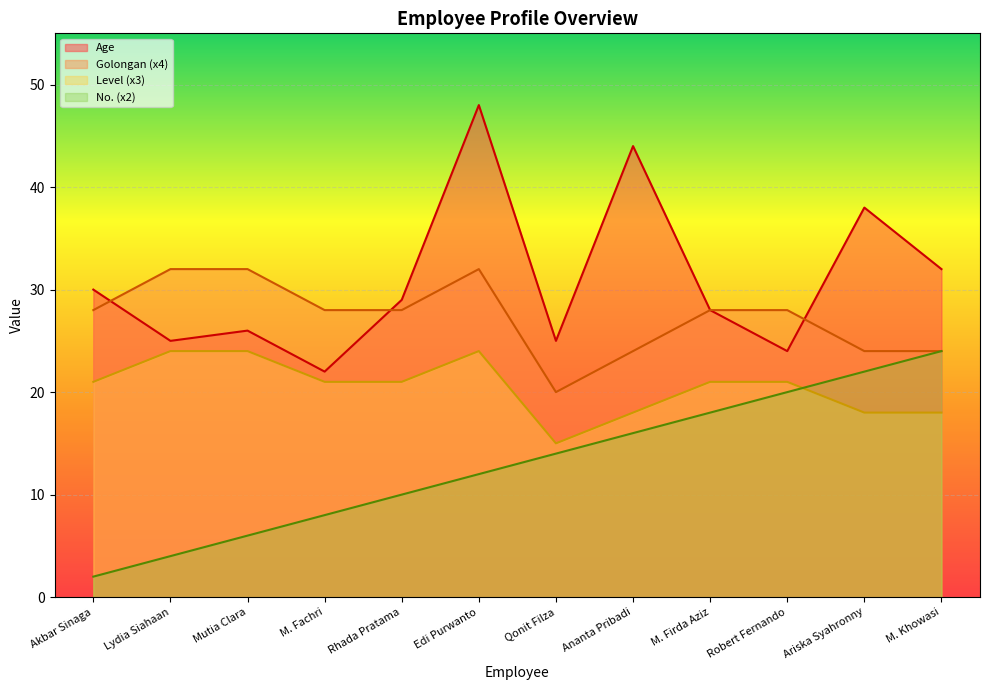

Reading left to right, list all the values displayed in this chart.

No.: Akbar Sinaga=2	Lydia Siahaan=4	Mutia Clara=6	M. Fachri=8	Rhada Pratama=10	Edi Purwanto=12	Qonit Filza=14	Ananta Pribadi=16	M. Firda Aziz=18	Robert Fernando=20	Ariska Syahronny=22	M. Khowasi=24
Age: Akbar Sinaga=30	Lydia Siahaan=25	Mutia Clara=26	M. Fachri=22	Rhada Pratama=29	Edi Purwanto=48	Qonit Filza=25	Ananta Pribadi=44	M. Firda Aziz=28	Robert Fernando=24	Ariska Syahronny=38	M. Khowasi=32
Golongan: Akbar Sinaga=28	Lydia Siahaan=32	Mutia Clara=32	M. Fachri=28	Rhada Pratama=28	Edi Purwanto=32	Qonit Filza=20	Ananta Pribadi=24	M. Firda Aziz=28	Robert Fernando=28	Ariska Syahronny=24	M. Khowasi=24
Level: Akbar Sinaga=21	Lydia Siahaan=24	Mutia Clara=24	M. Fachri=21	Rhada Pratama=21	Edi Purwanto=24	Qonit Filza=15	Ananta Pribadi=18	M. Firda Aziz=21	Robert Fernando=21	Ariska Syahronny=18	M. Khowasi=18